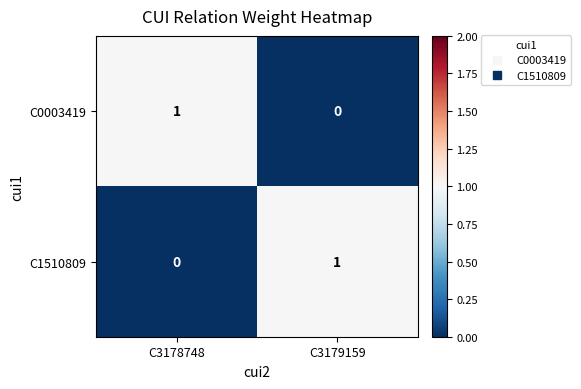

Rank the series at C3178748 from lowest to highest value.

C1510809, C0003419